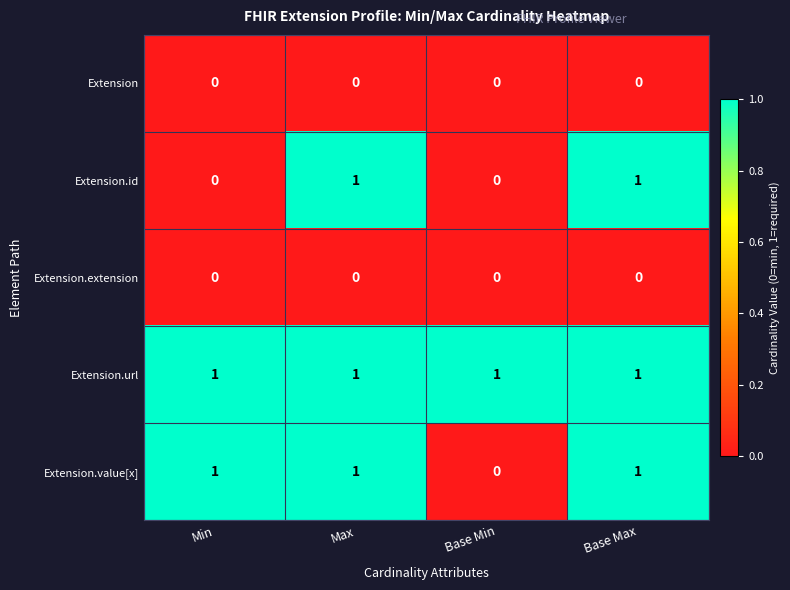

Count the number of data series in this chart.

5